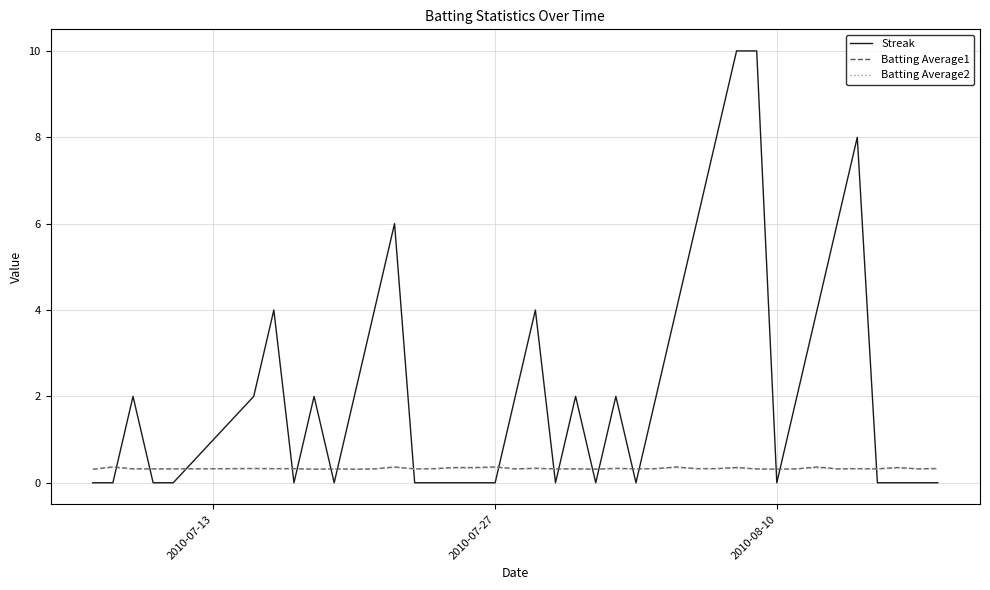

Which series has the widest spread of values?

Streak